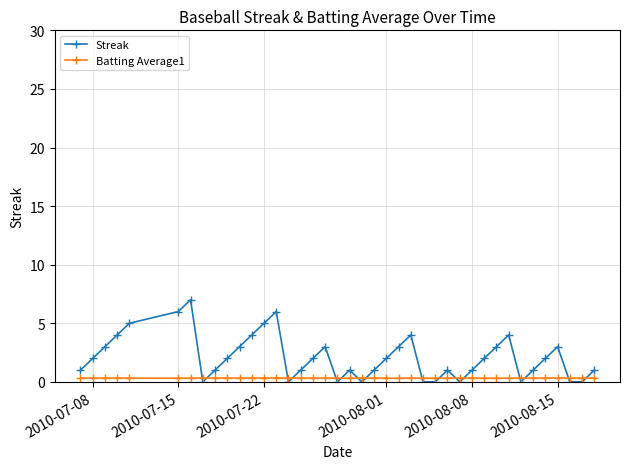

What is the value of the Streak point at the 28th from the left?

1.0